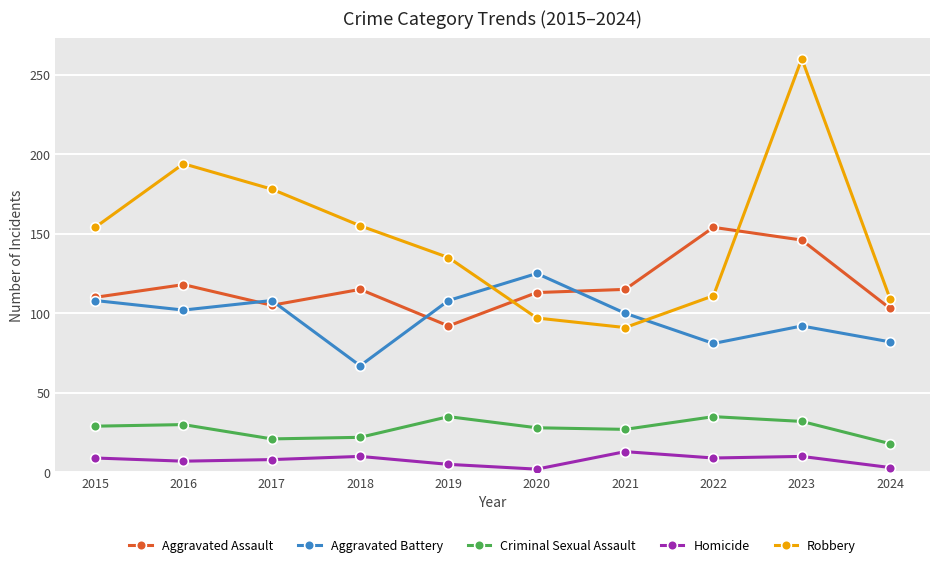

Which label corresponds to the largest value in the chart?

2023